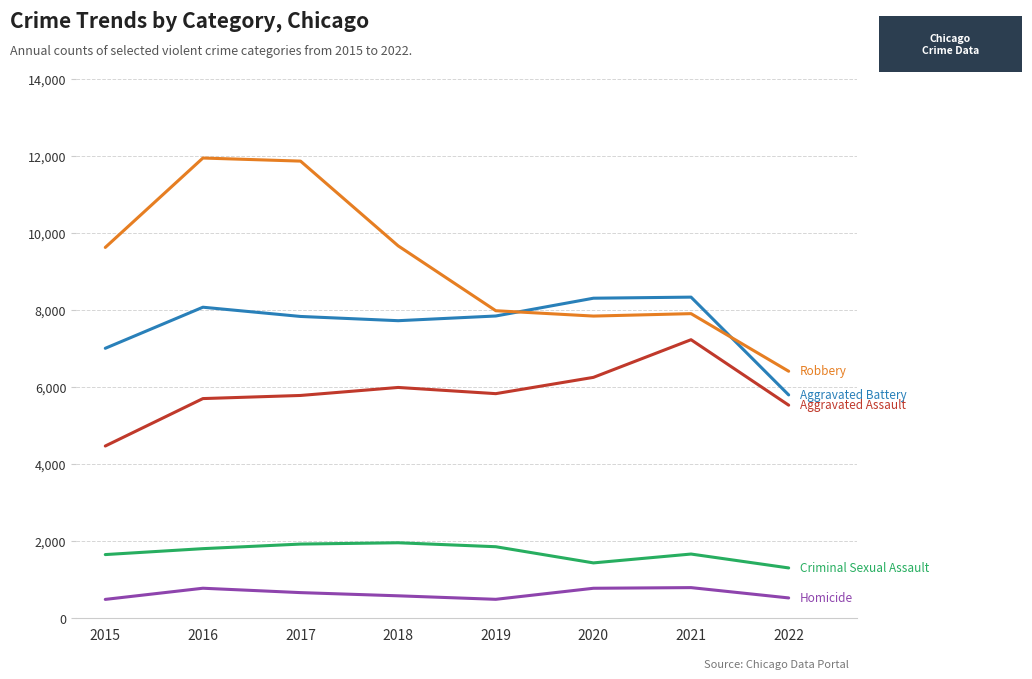

What is the minimum value shown in the chart?

496